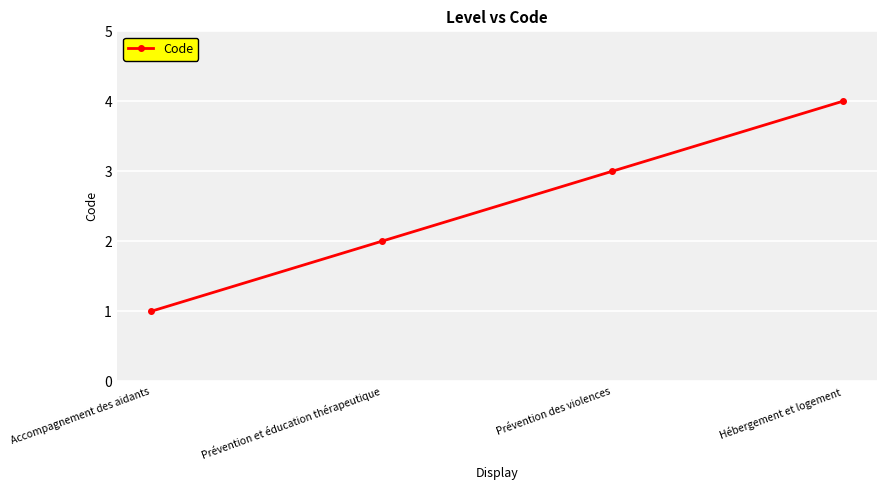

The value at Prévention des violences is 3. True or false?

True